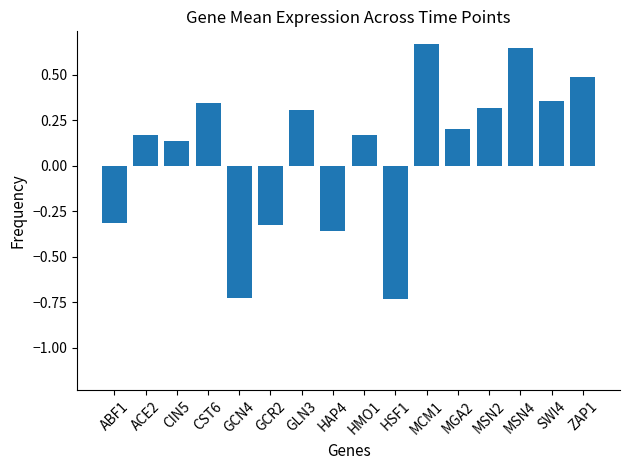

Is it true that the value at ZAP1 is 0.5?

True